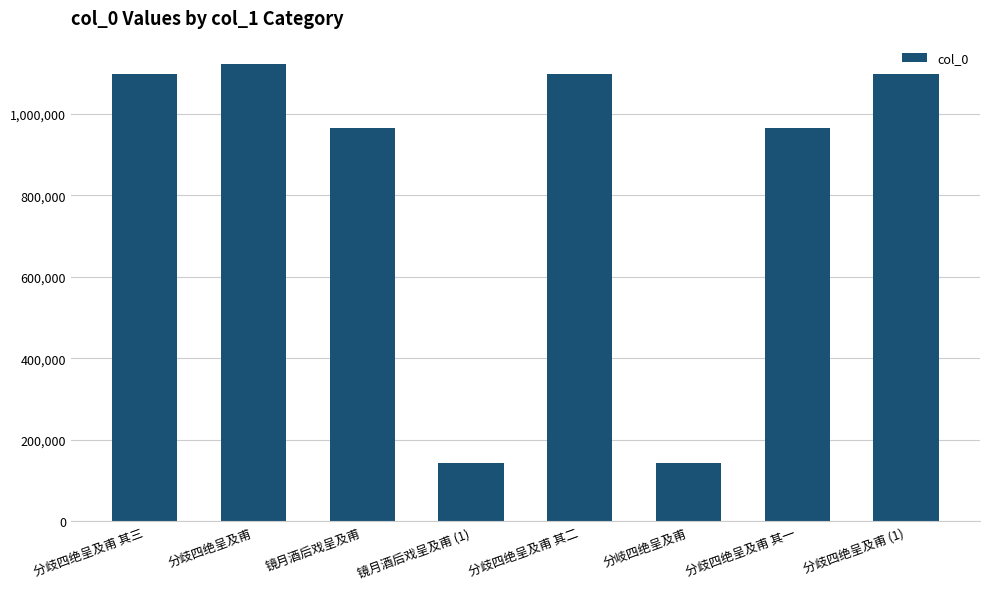

What is the greatest value displayed?

1122656